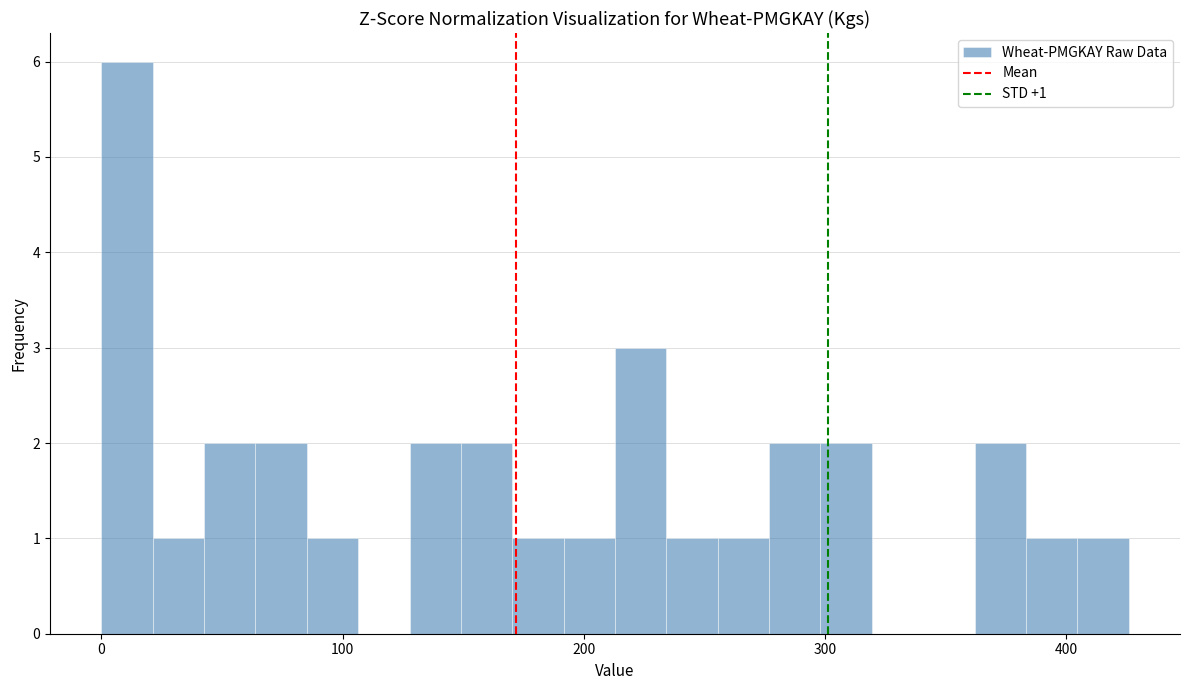

Around what value on the x-axis is the tallest bar? Give the approximate position of its centre, as read against the axis.

10